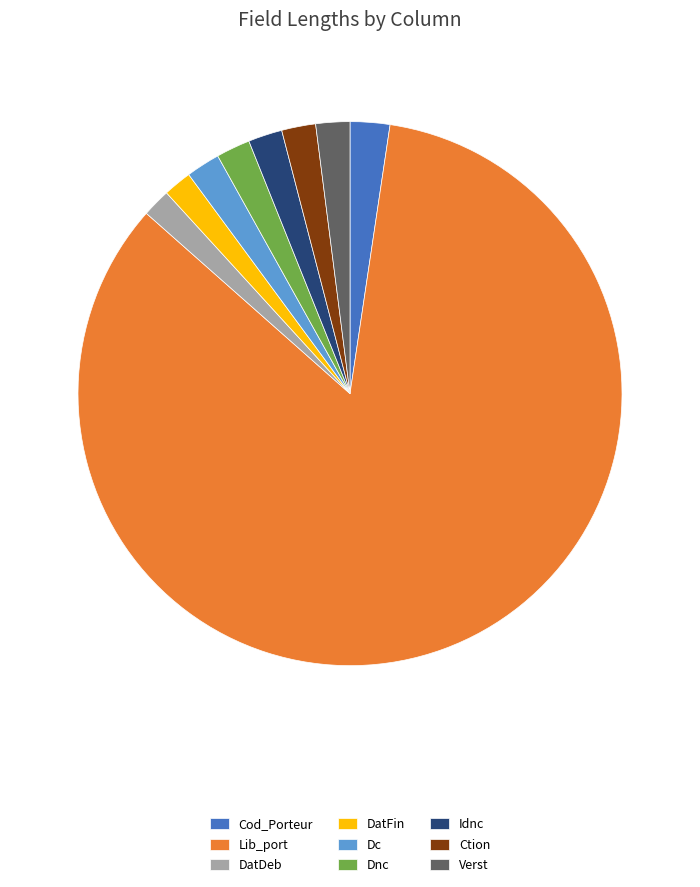

Is there any slice that represents more than half of the pie?

Yes